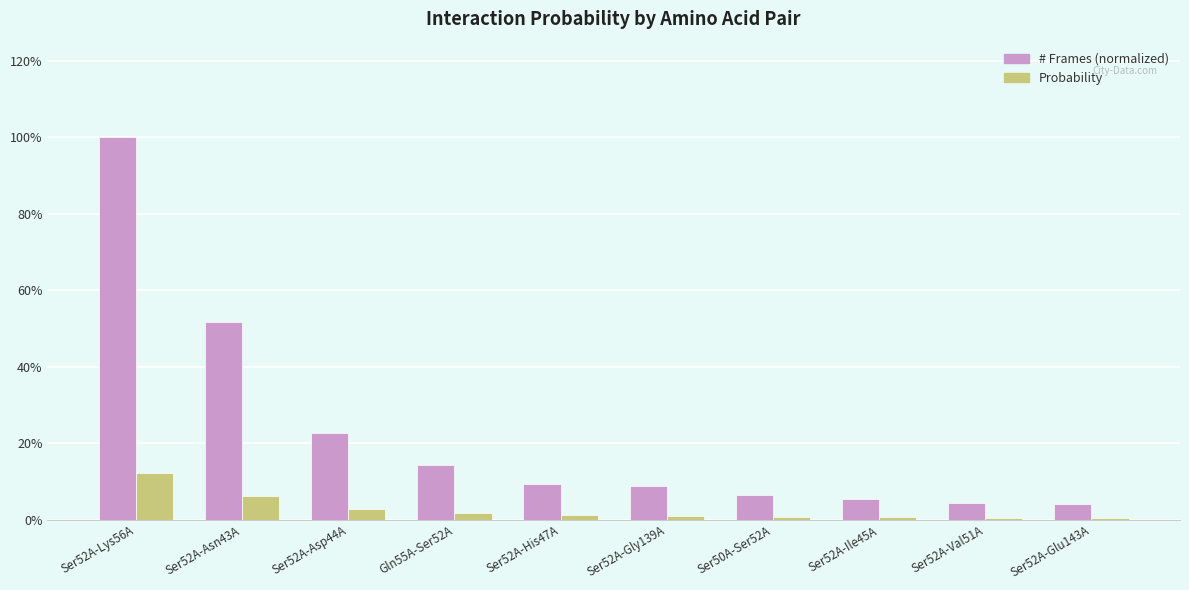

Are the bars horizontal?

No